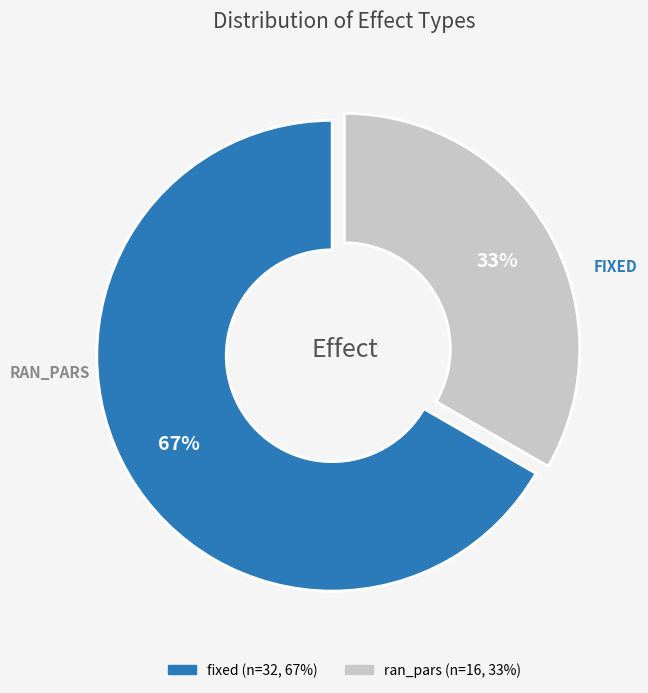

To the nearest percent, what portion does ran_pars represent?

33%